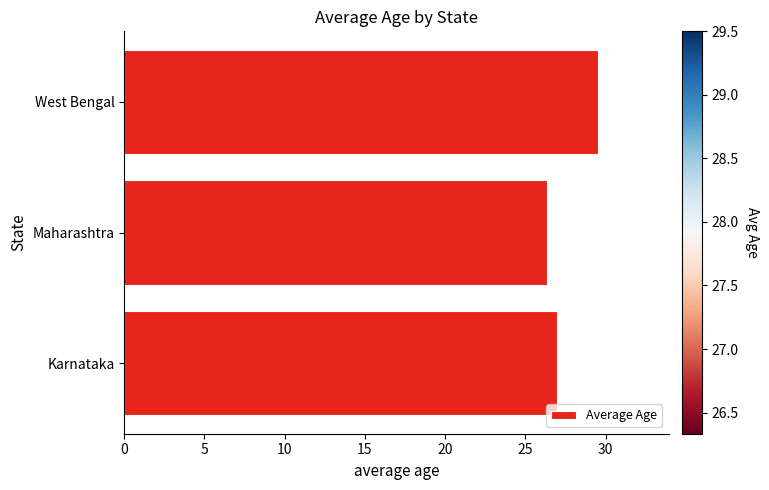

What is the approximate value at West Bengal?

29.5